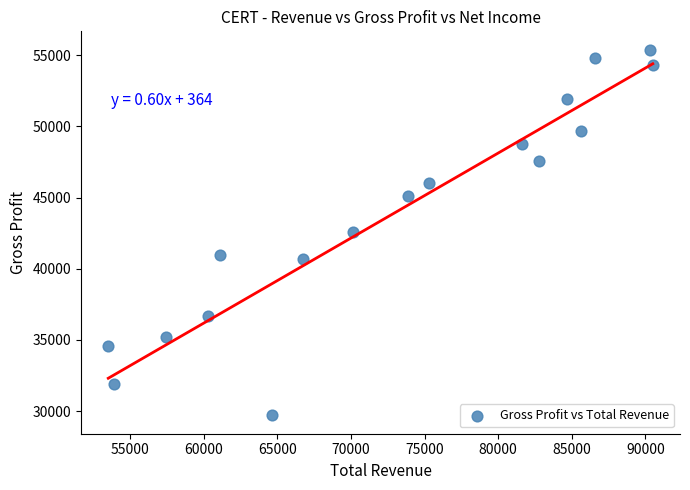

What is the range of X values (max minus min)?

37000